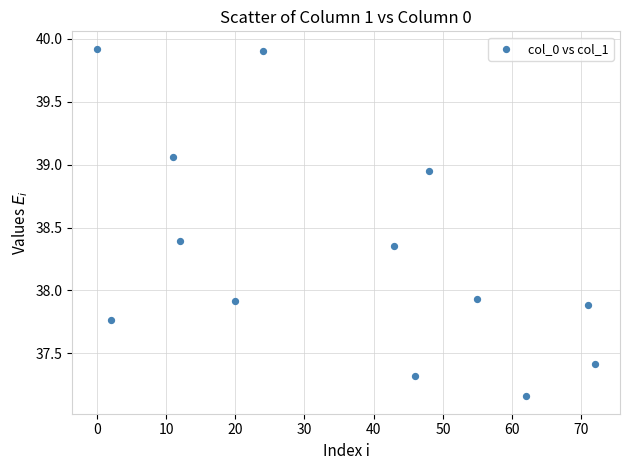

What is the range of X values (max minus min)?

72.0